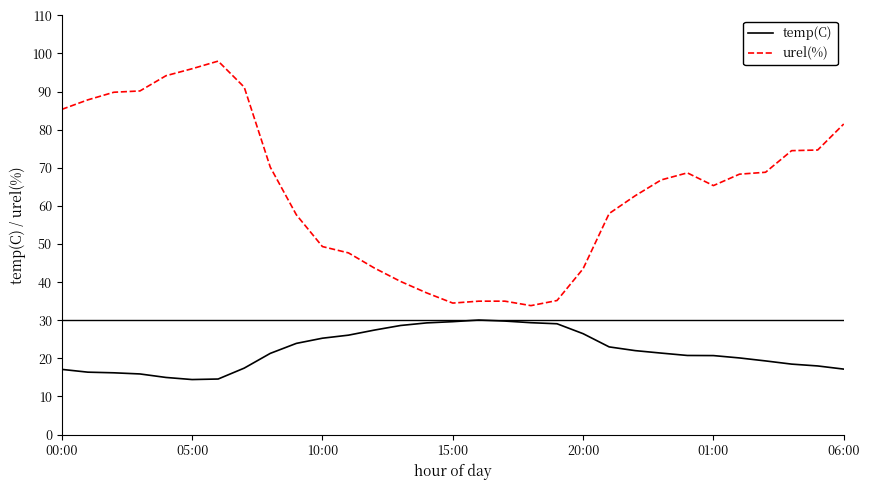

True or false: urel(%) and temp(C) cross at least once.

False